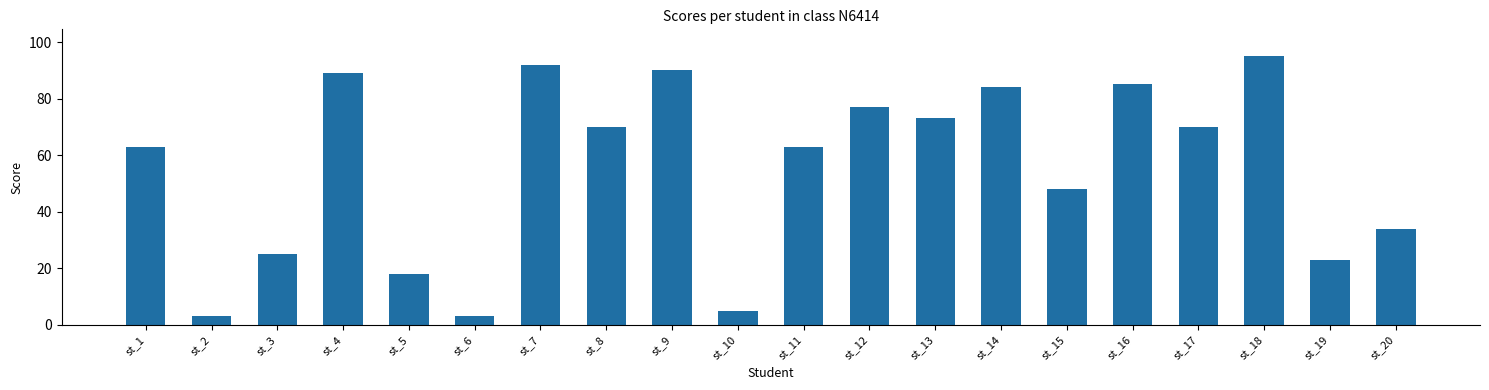

Which has a higher value, st_12 or st_9?

st_9